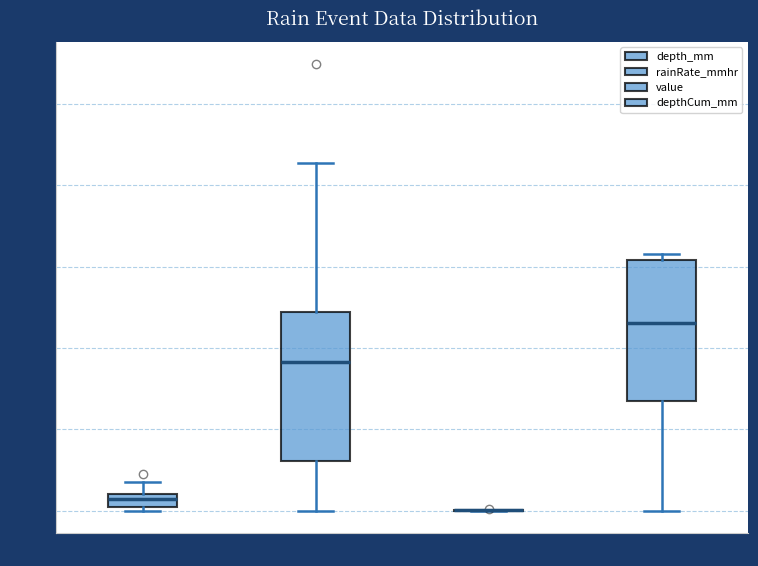

Reading left to right, transcribe this box plot: for each box, give where its median line is, the range the box spans, and where its two whiskers end, as read against the y-axis. The values are not printed on the chart, so give them approximately, as read against the axis.

depth_mm: median 1.0 (just below the box's upper edge), box 0.5 to 1.0, whiskers 0.0 to 2.0
rainRate_mmhr: median 9.0, box 3.0 to 12.0, whiskers 0.0 to 21.5
value: box collapsed to a line at 0.0, whiskers 0.0 to 0.0
depthCum_mm: median 11.5, box 6.5 to 15.5, whiskers 0.0 to 15.5 (just above the box's upper edge)